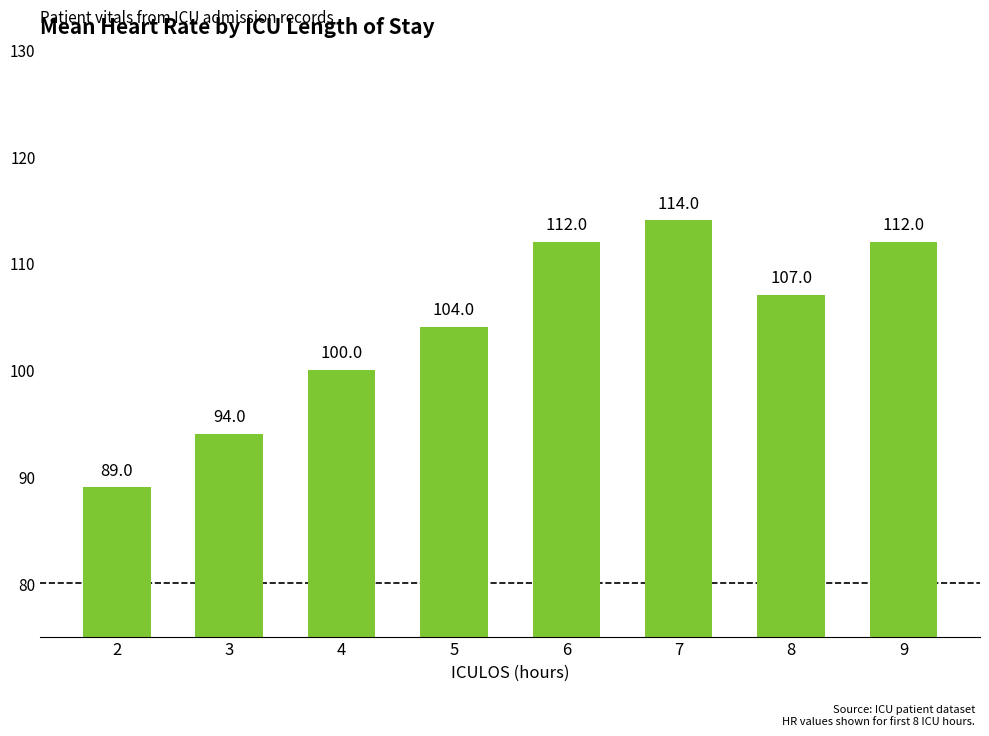

Reading left to right, transcribe all the data shown in this chart.

89	94	100	104	112	114	107	112